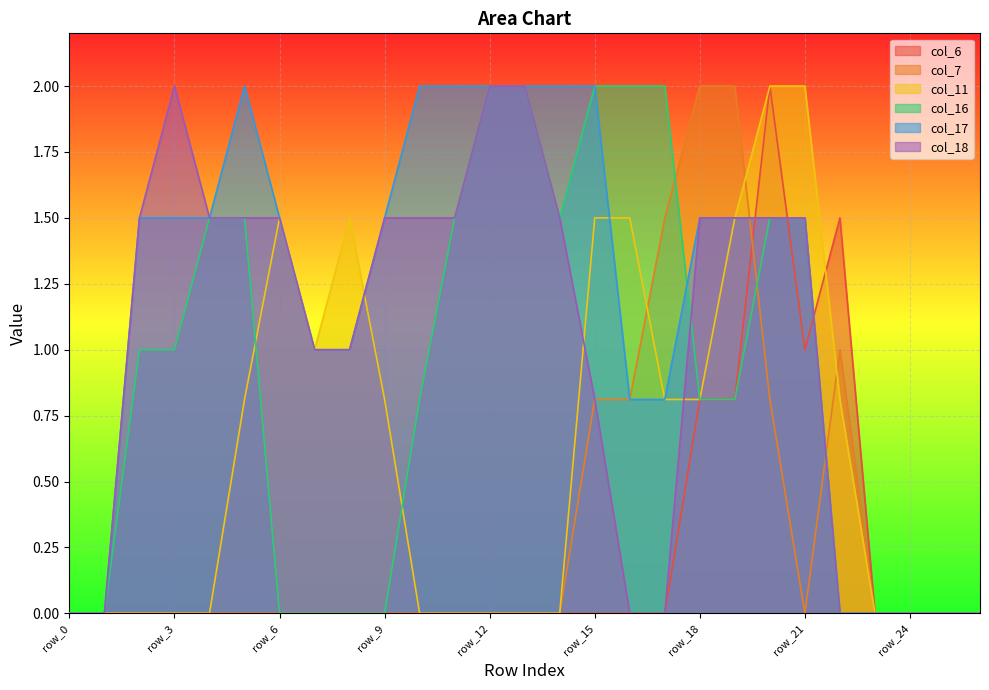

Between row_6 and row_23, which series saw the biggest shift?

col_11